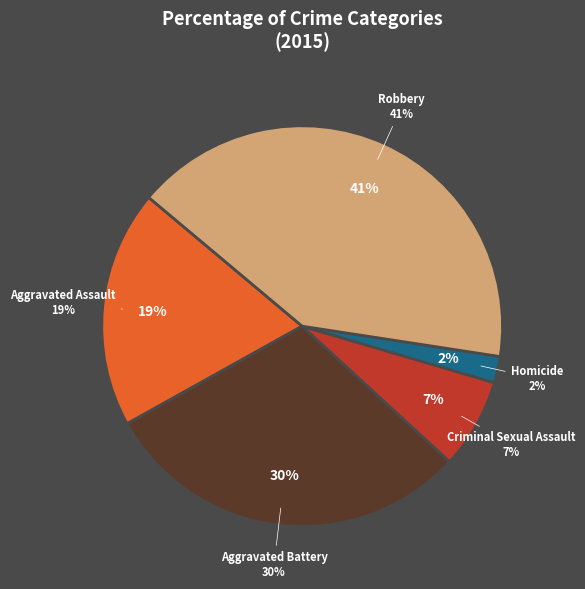

Does Homicide account for over 50% of the chart?

No